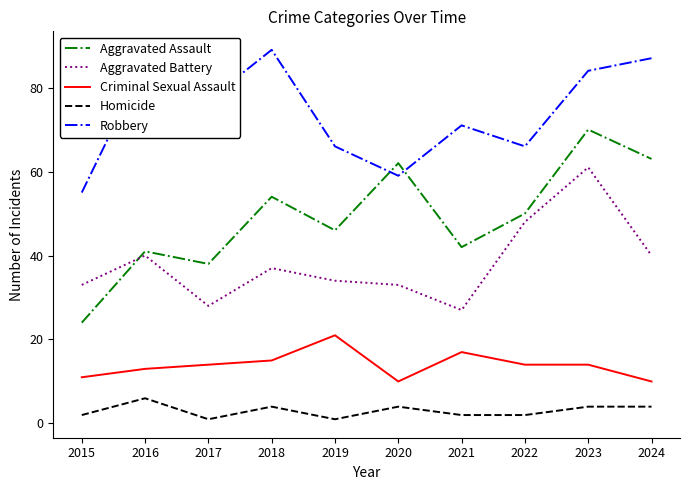

Does the chart have visible grid lines?

No